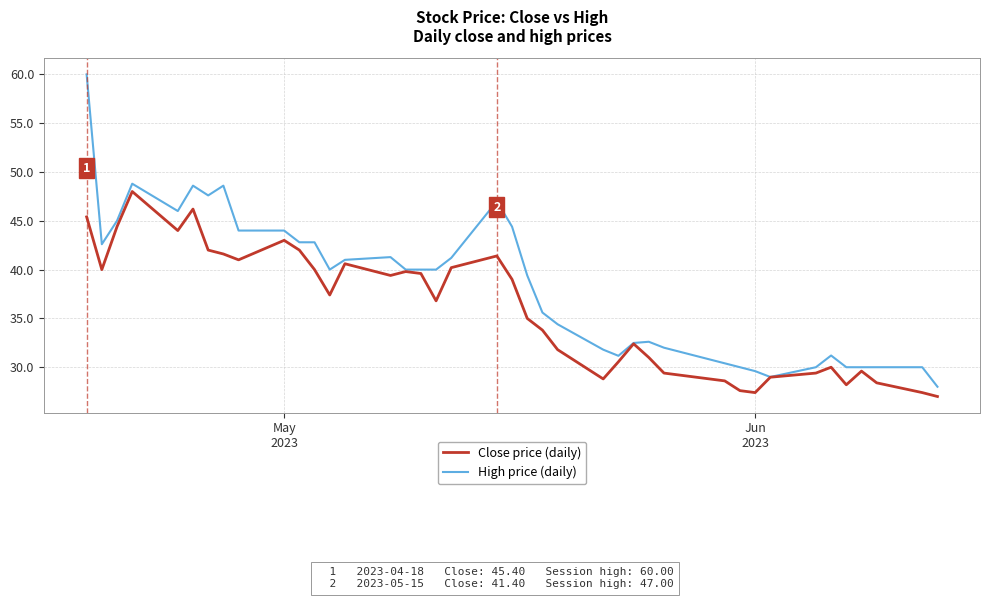

List the series in order of their overall mean, highest first.

High price (daily), Close price (daily)